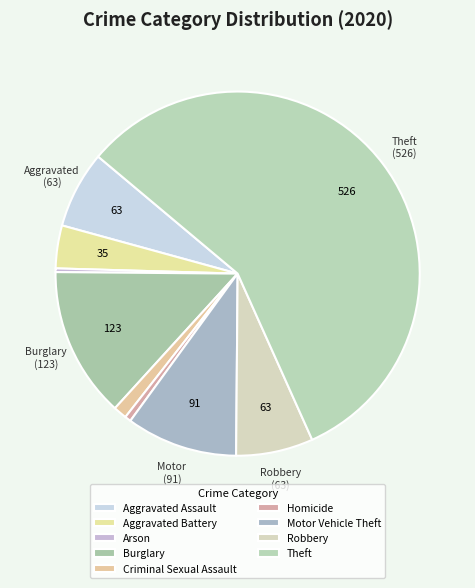

To the nearest percent, what is the average slice percentage?

11%